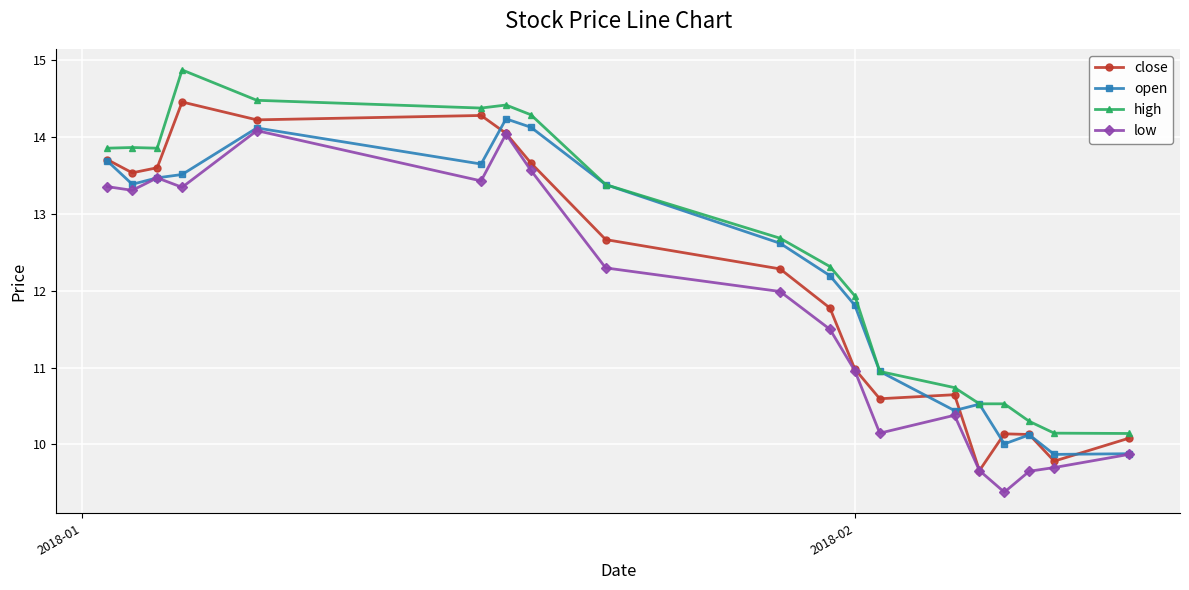

What is the lowest value of the low series?

9.4